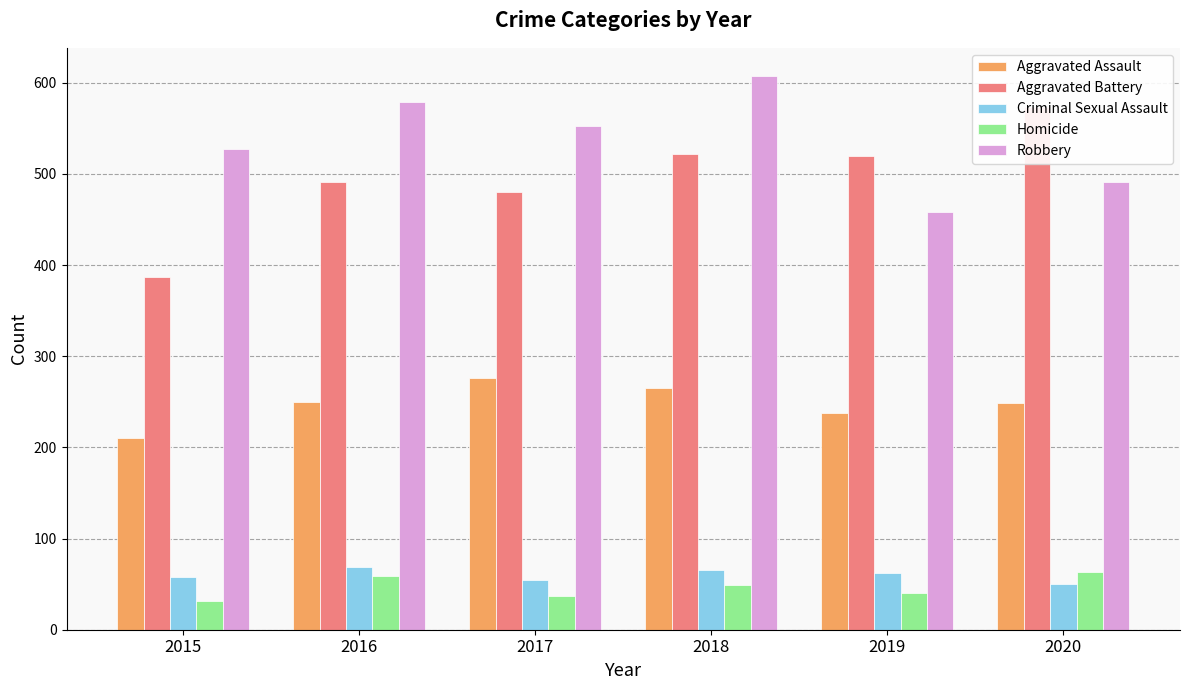

How many data points in Aggravated Battery are less than 520?

3